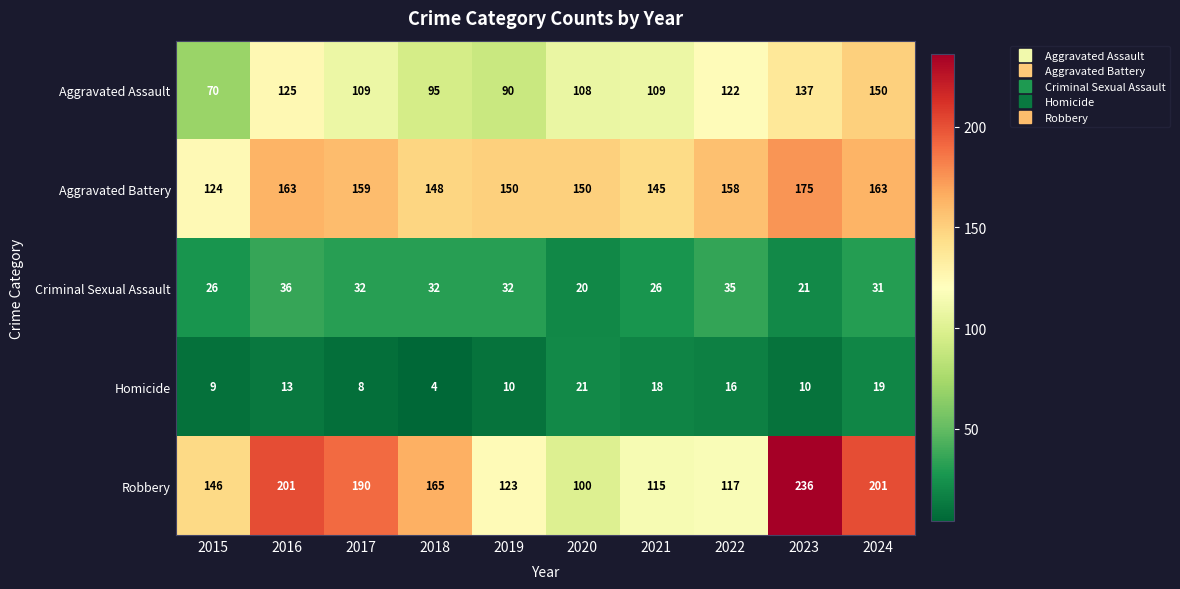

Rank the series at 2017 from highest to lowest value.

Robbery, Aggravated Battery, Aggravated Assault, Criminal Sexual Assault, Homicide